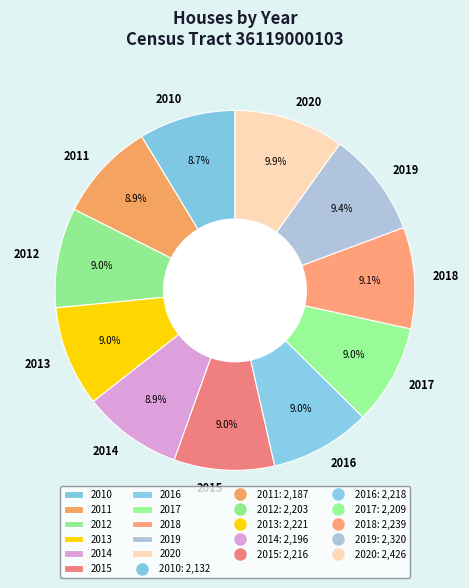

What is the ratio of the value at 2015 to the value at 2010?

1.0